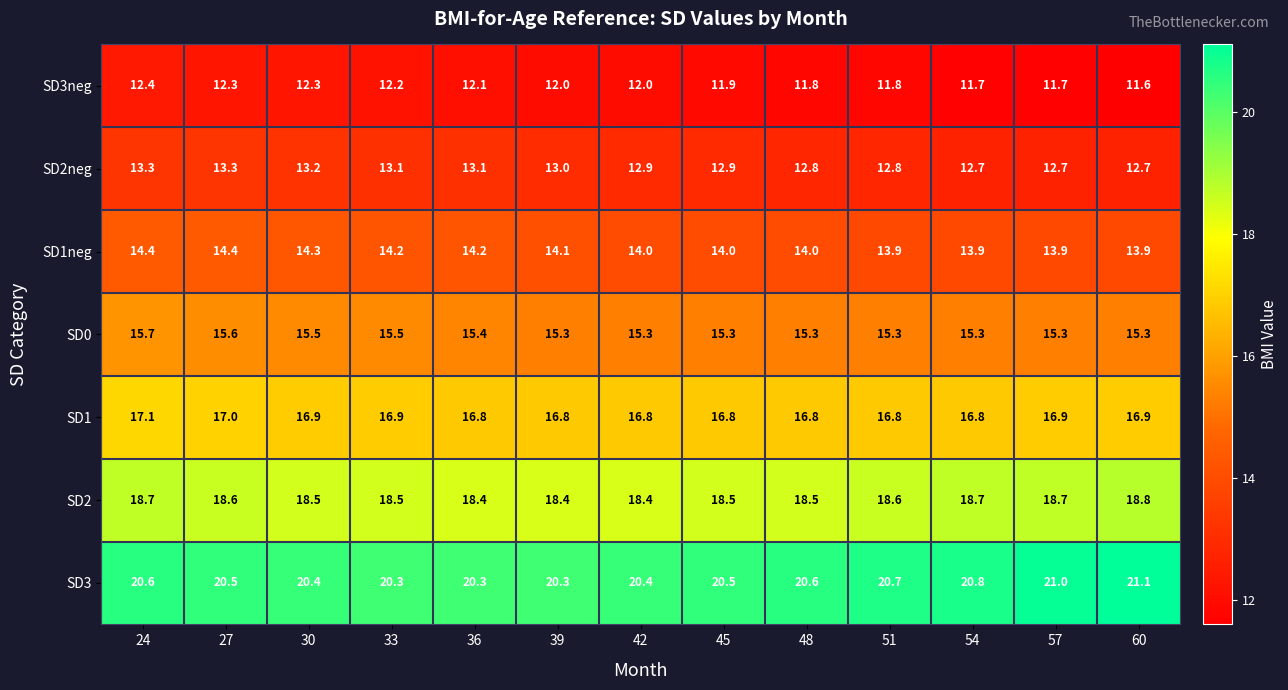

What is the minimum value shown in the chart?

11.6